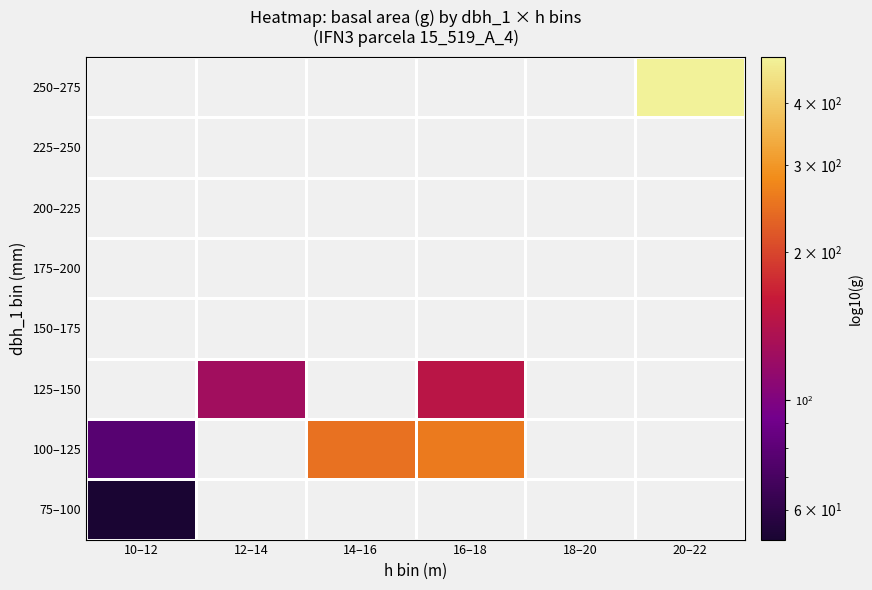

Is it true that 100–125 equals 0.0 at 12–14?

True